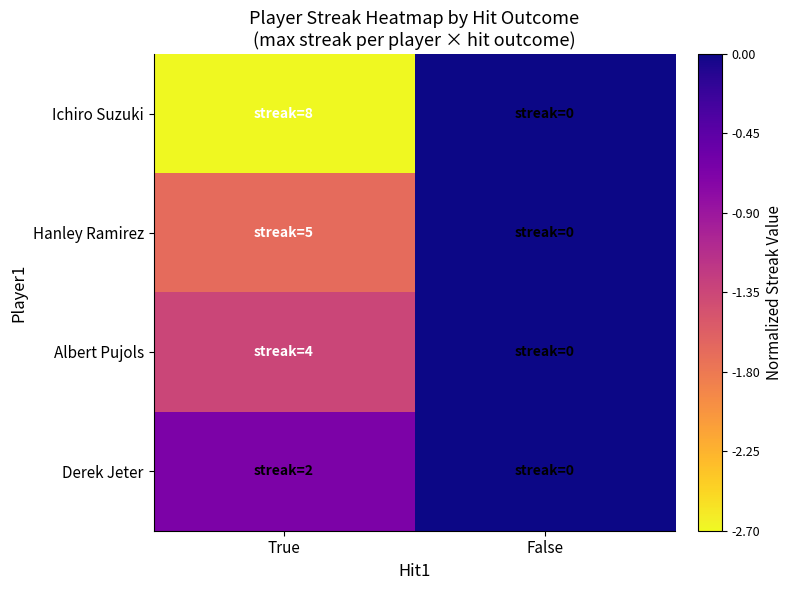

What is the total value across all series at True?

-6.4